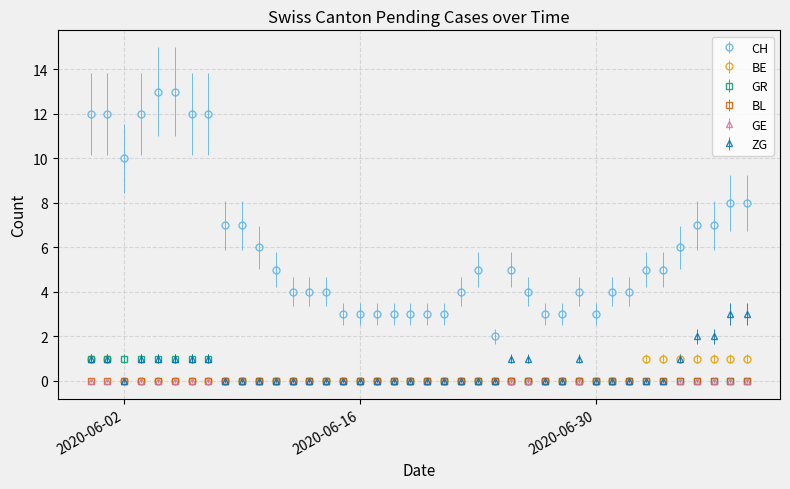

Which series has the largest total across all categories?

CH